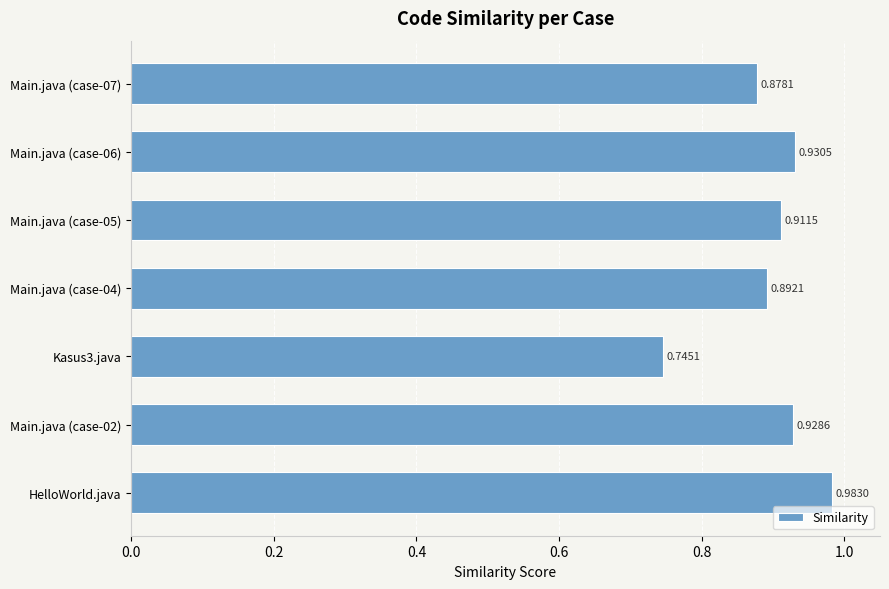

What is the sum of all values?

6.3